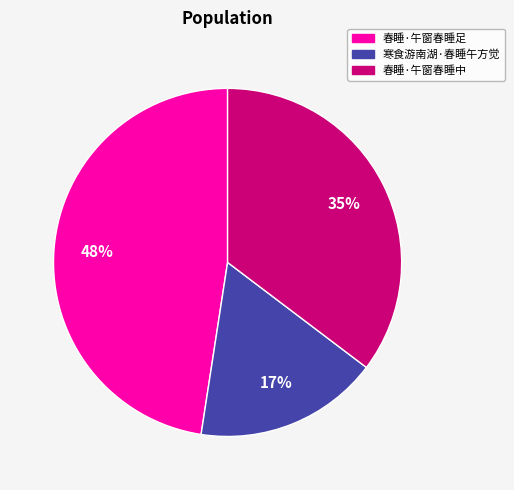

Which has a higher value, 春睡·午窗春睡中 or 寒食游南湖·春睡午方觉?

春睡·午窗春睡中